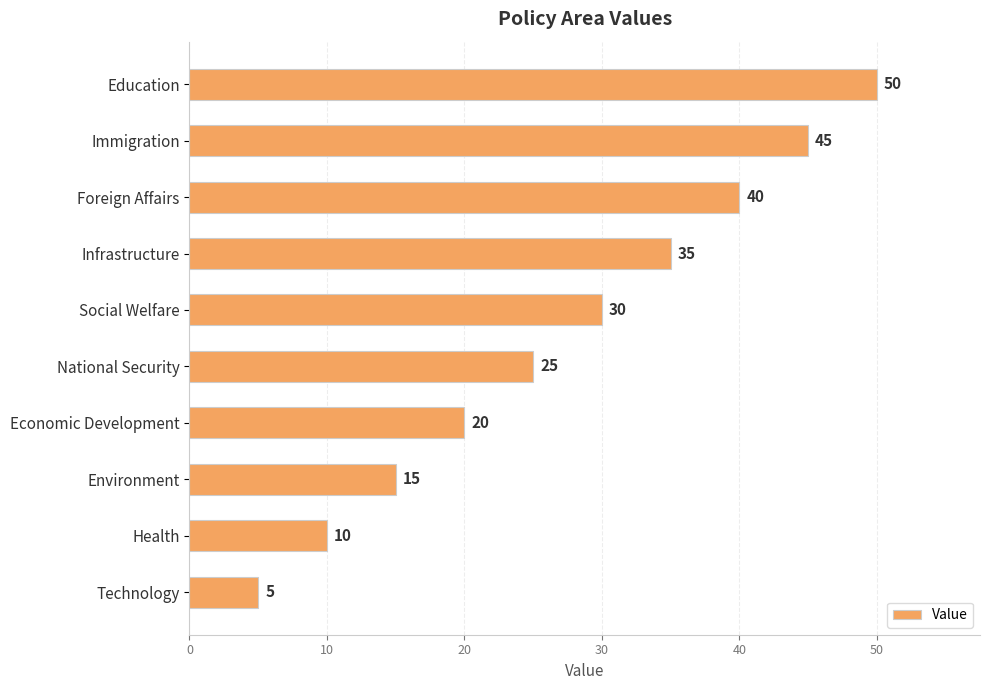

What is the minimum value shown in the chart?

5